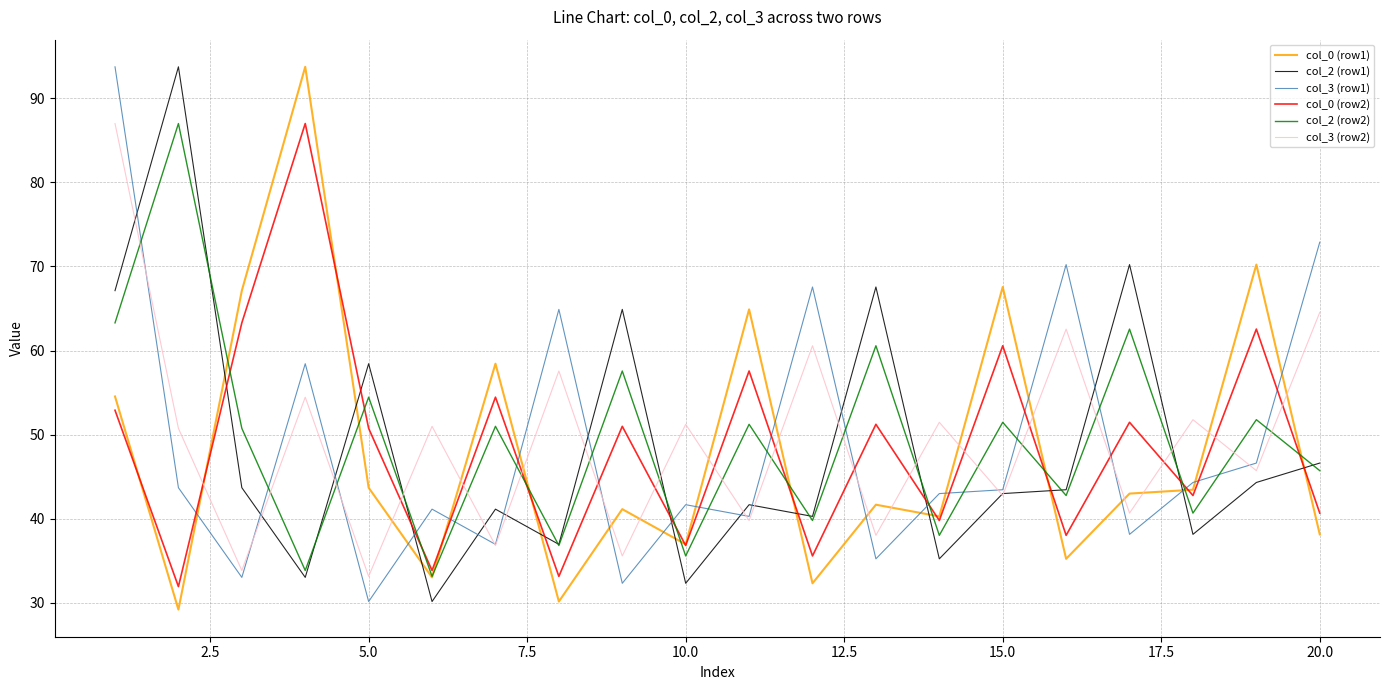

True or false: col_2 (row2) and col_3 (row2) intersect in this chart.

True